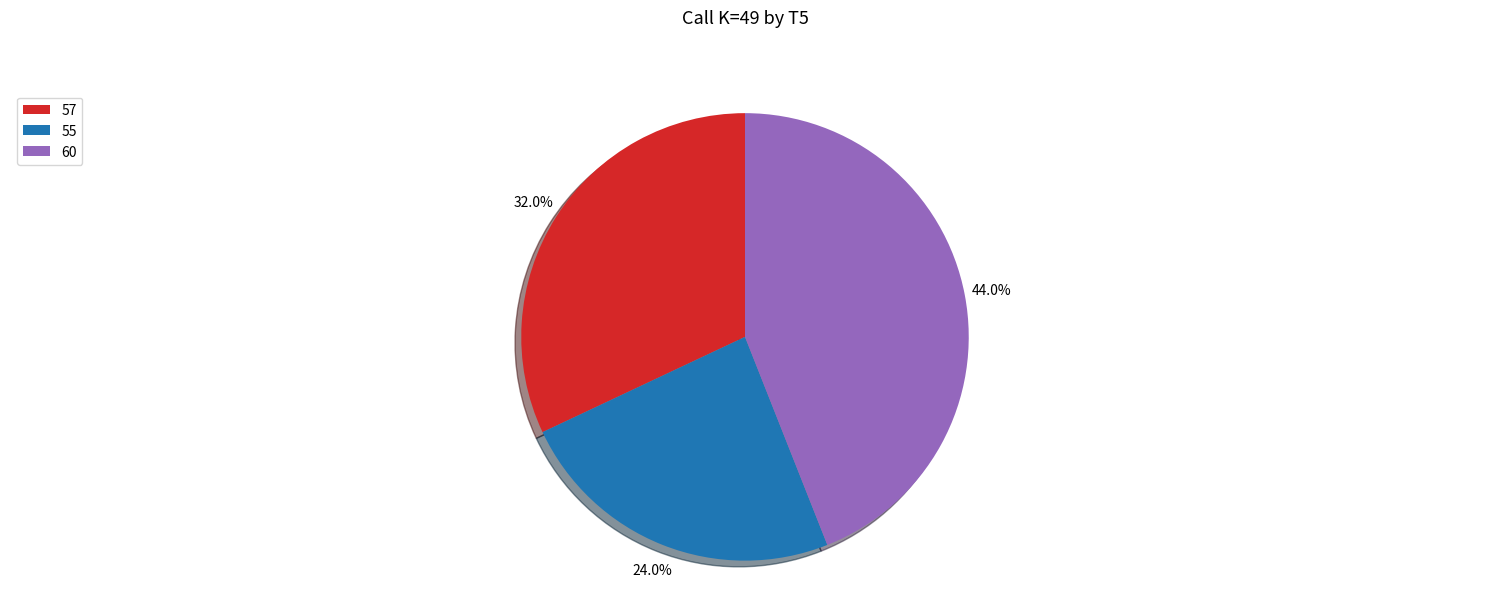

Is the sum of 60 and 55 greater than half?

Yes